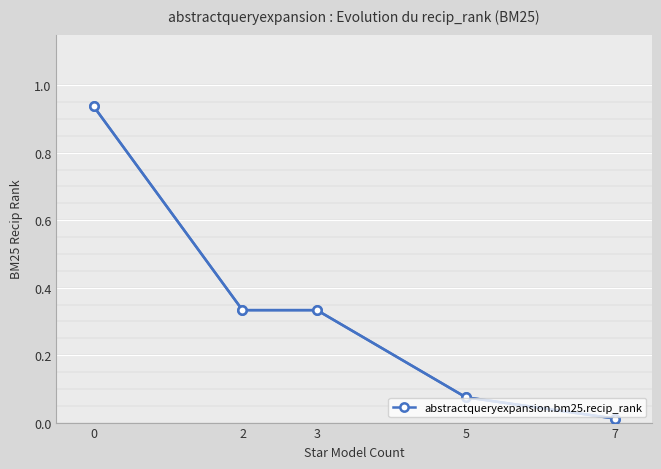

True or false: there are more than 2 points higher than both neighbors.

False